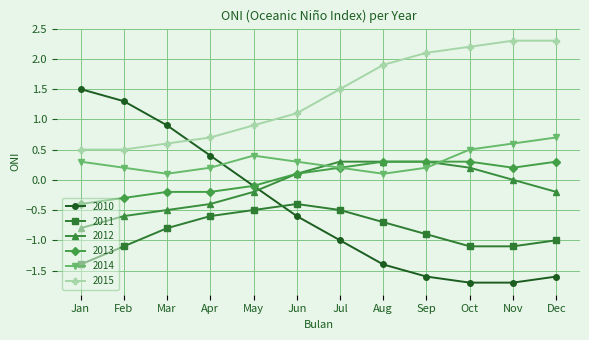

True or false: 2012 and 2015 intersect in this chart.

False